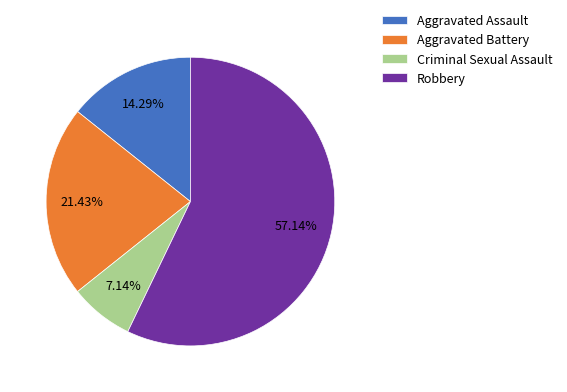

Between Aggravated Assault and Aggravated Battery, which is larger?

Aggravated Battery